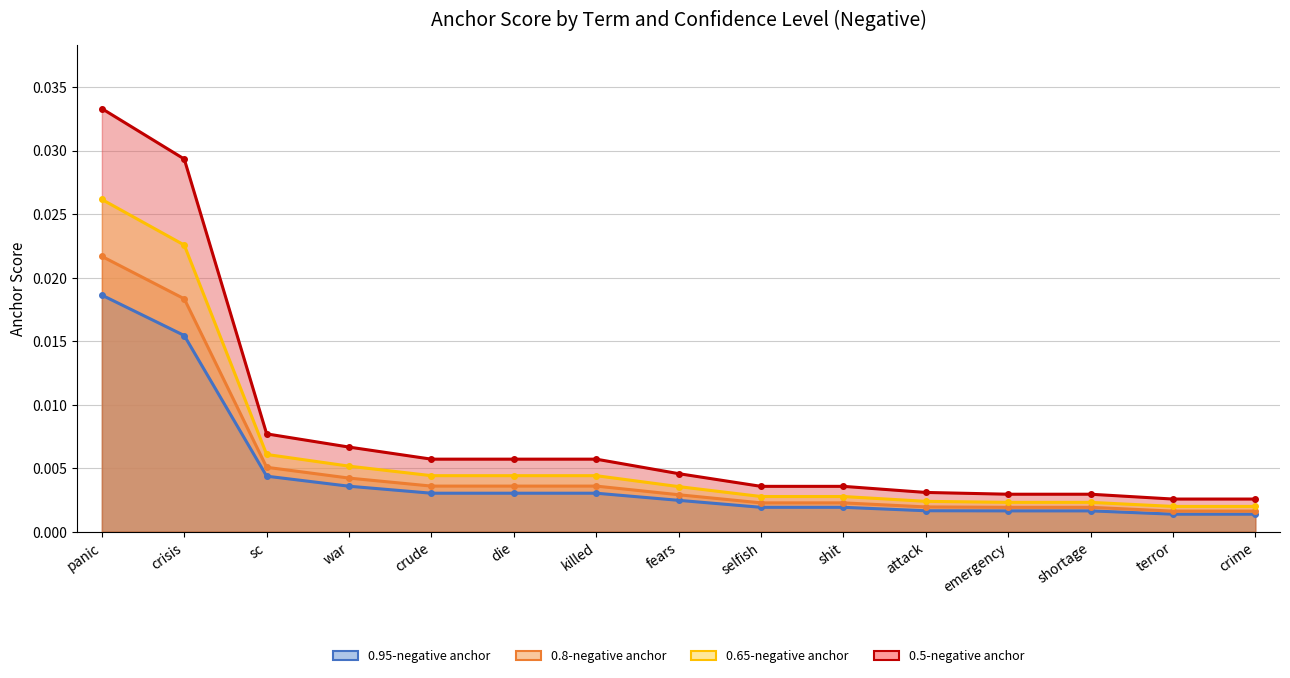

What is the sum of all 0.5-negative anchor values?

0.1